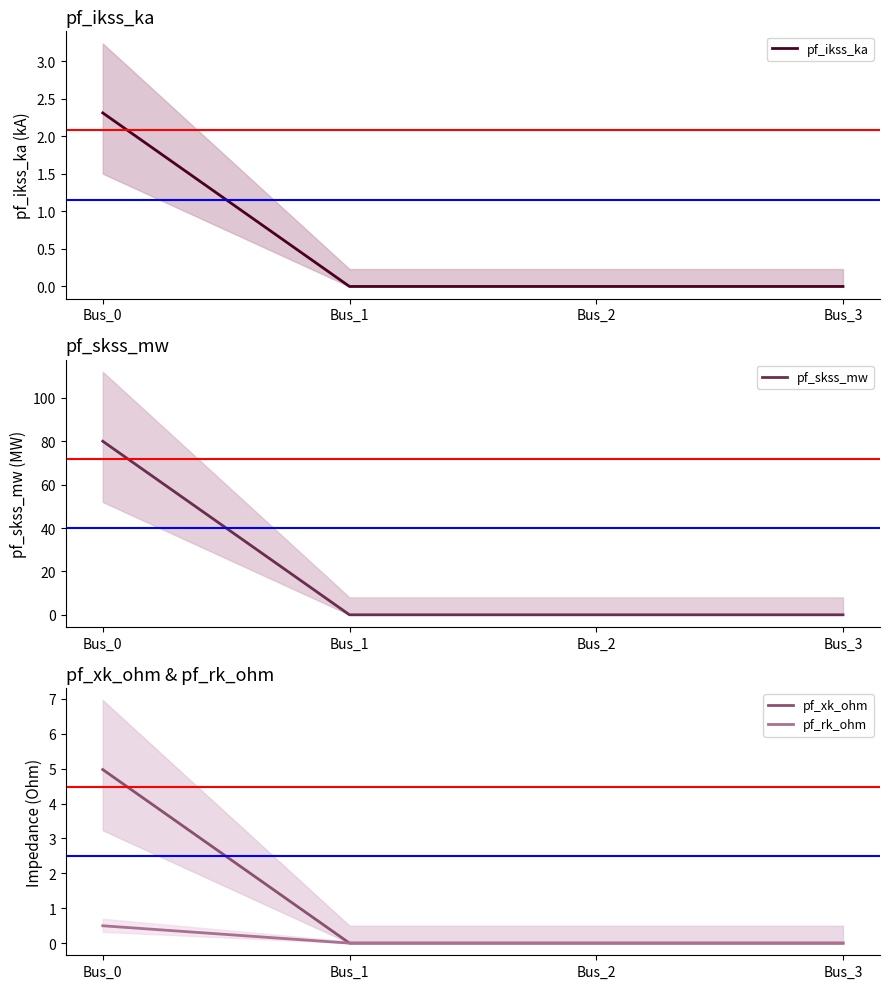

How many positive values does the pf_ikss_ka series have?

1